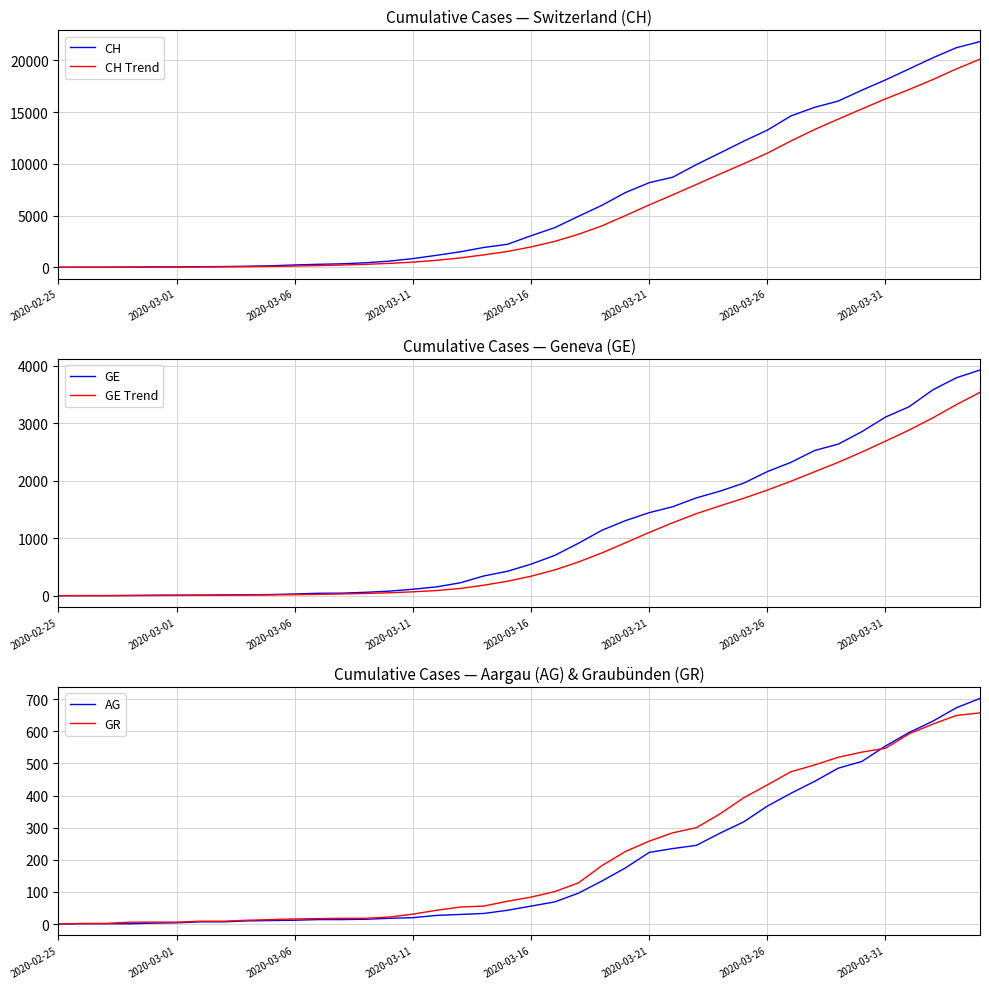

Does the chart have visible grid lines?

Yes